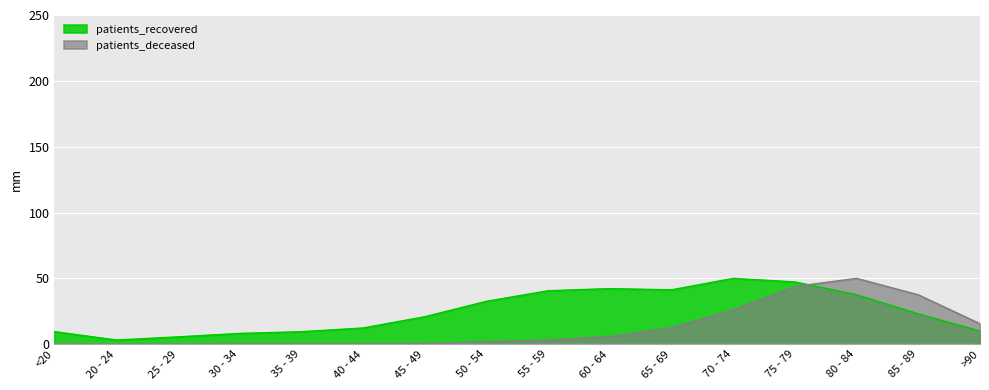

Where is the first local minimum for patients_recovered?

20 - 24